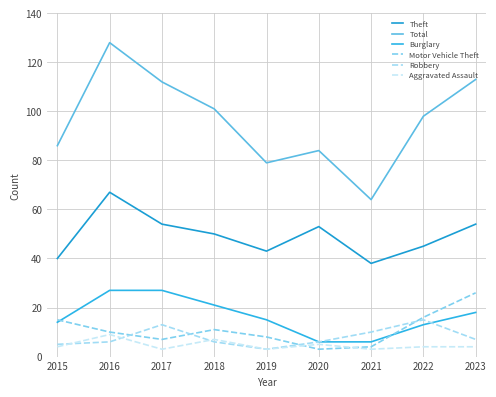

What is the difference between the Robbery values at 2019 and 2021?

7